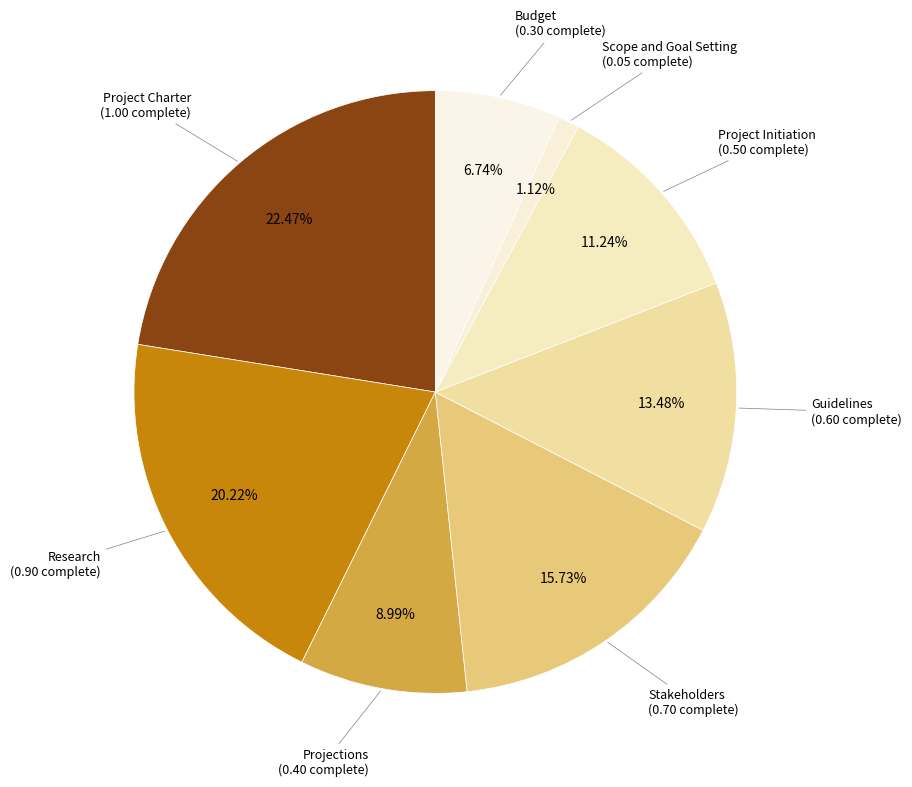

To the nearest percent, what is the difference between the Project Charter and Research slice percentages?

2%